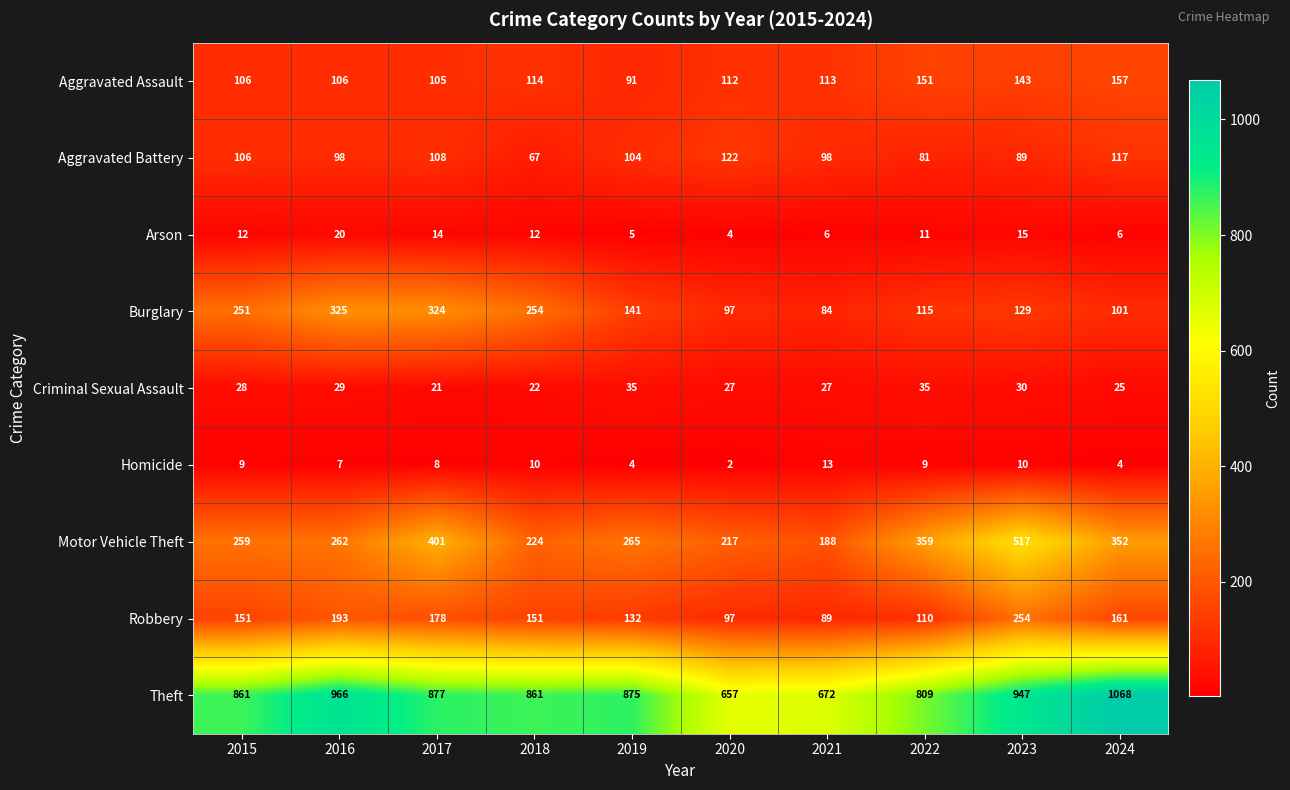

Is it true that Criminal Sexual Assault equals 12 at 2017?

False